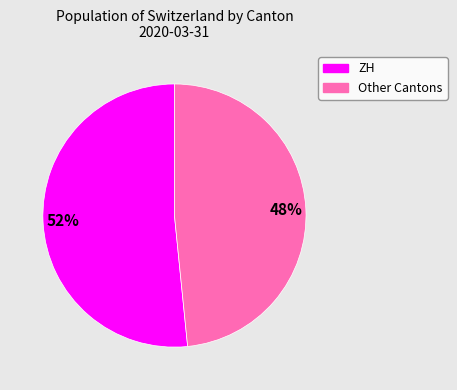

Is there any slice that represents more than half of the pie?

Yes